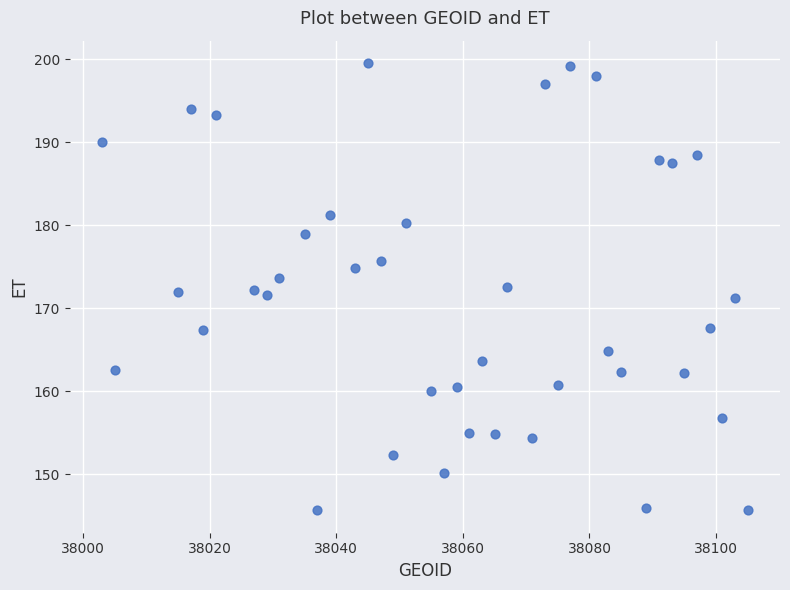

What is the range of Y values (max minus min)?

53.9